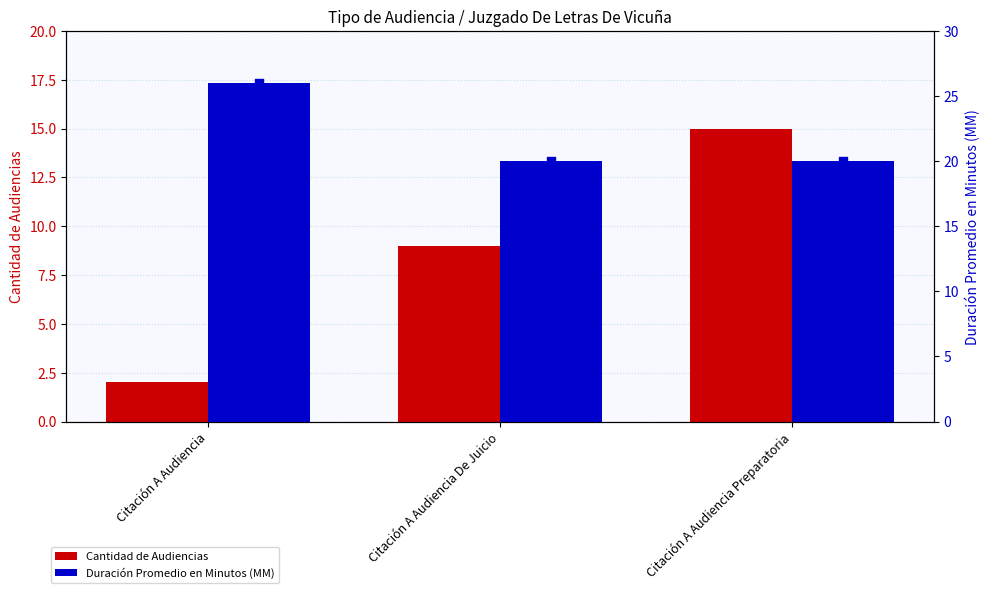

What are all the series names shown in the legend?

Cantidad de Audiencias, Duración Promedio en Minutos (MM)